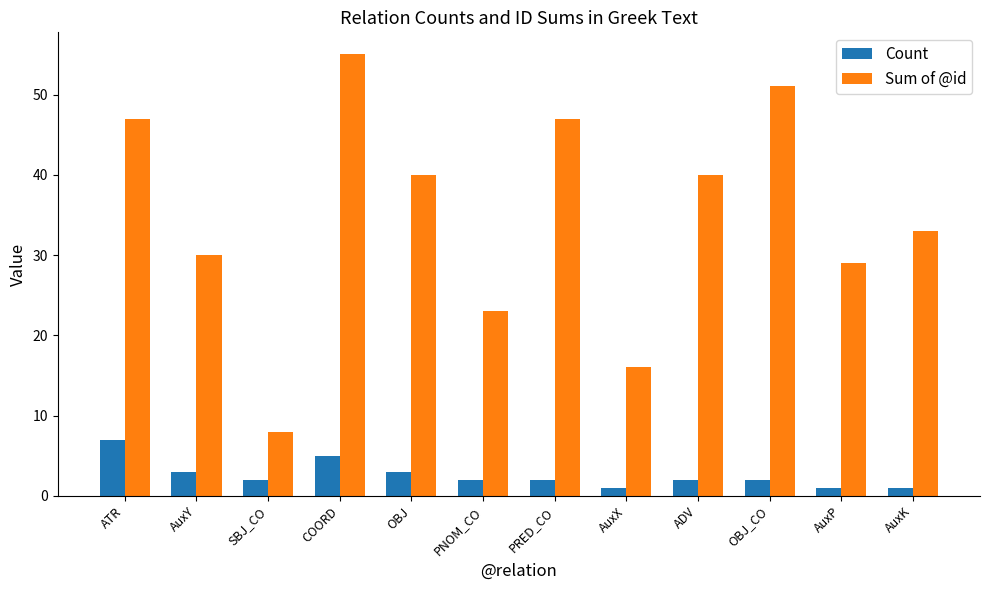

What is the label of the 9th bar from the right?

COORD